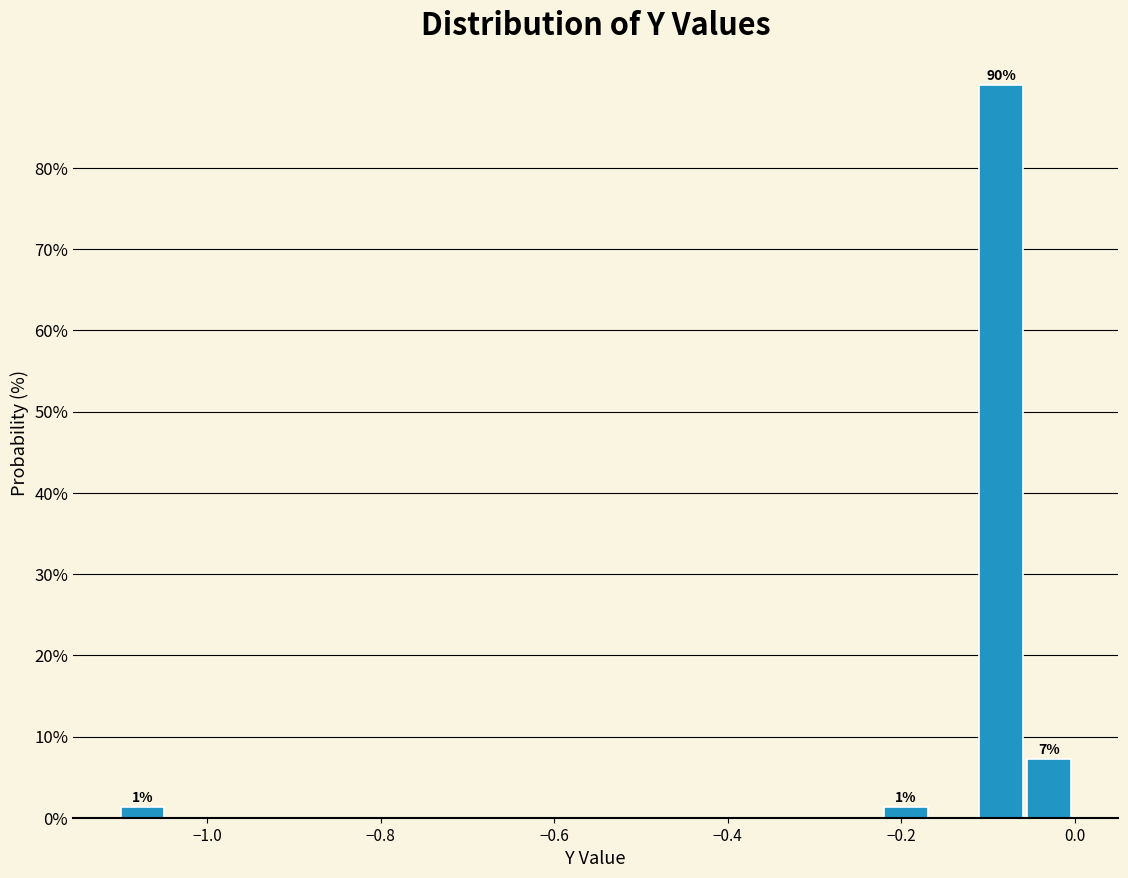

Read against the x-axis, roughly where is the centre of the tallest bar?

-0.08